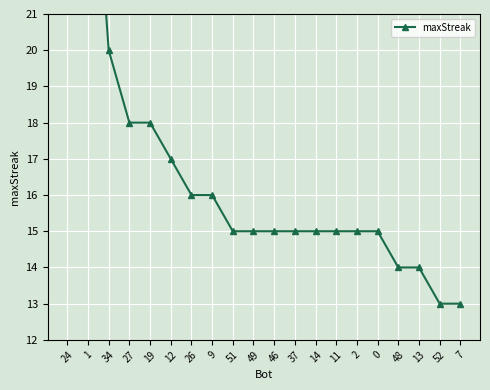

Reading left to right, what are all the values shown in this chart?

24=28	1=28	34=20	27=18	19=18	12=17	26=16	9=16	51=15	49=15	46=15	37=15	14=15	11=15	2=15	0=15	48=14	13=14	52=13	7=13